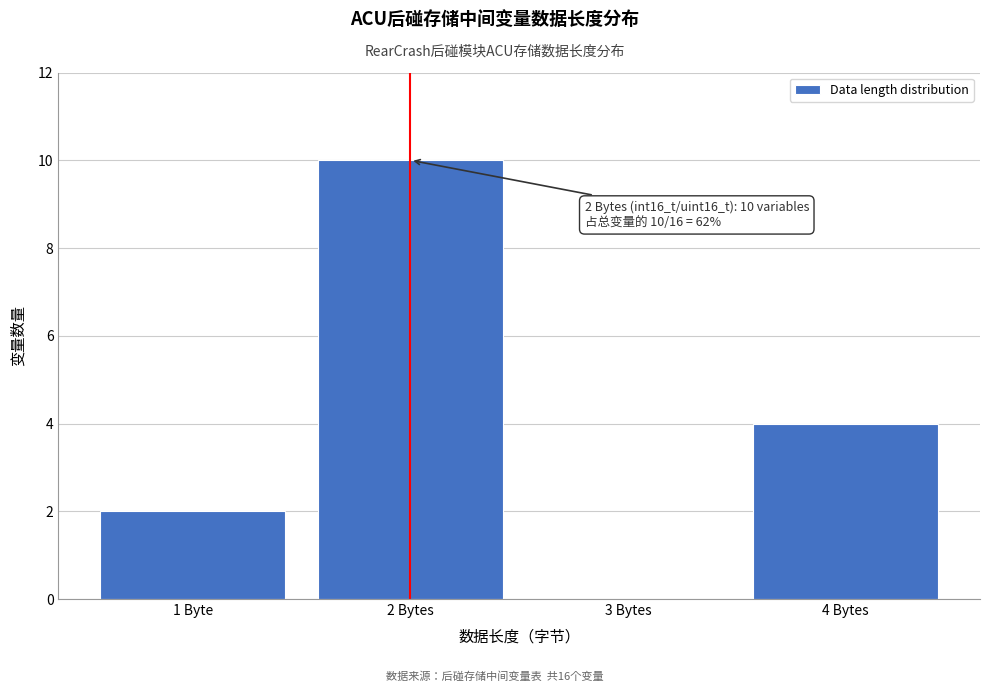

Reading right to left, list all the values displayed in this chart.

4 Bytes=4	3 Bytes=0	2 Bytes=10	1 Byte=2